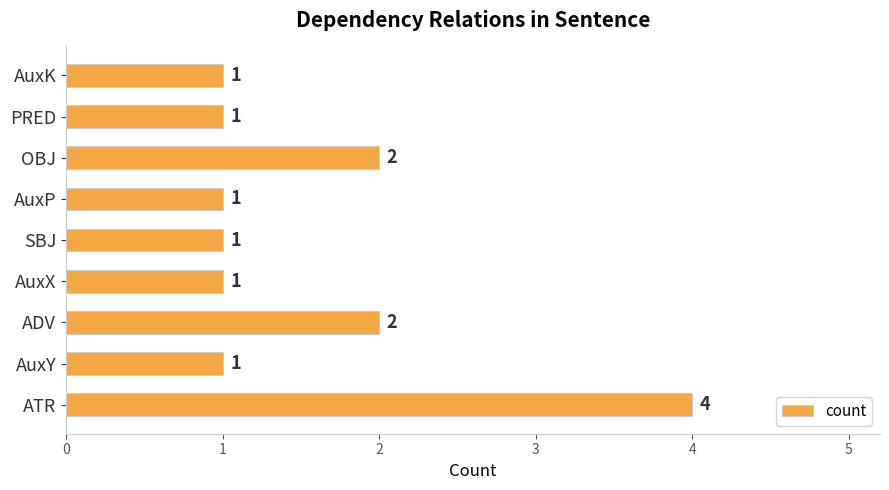

Does the chart contain stacked bars?

No